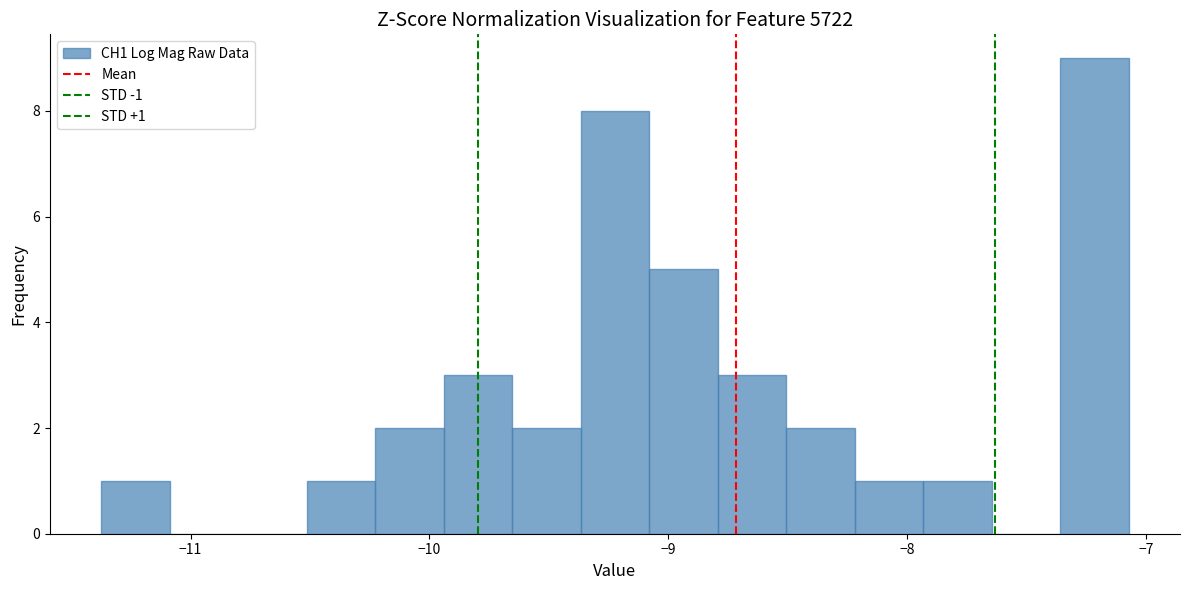

Read against the x-axis, roughly where is the centre of the tallest bar?

-7.2